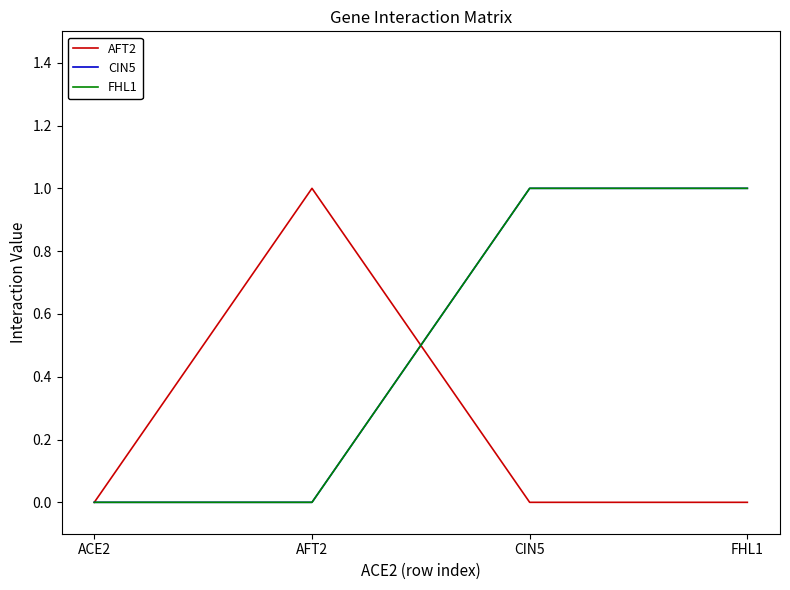

What position from the right is ACE2?

4